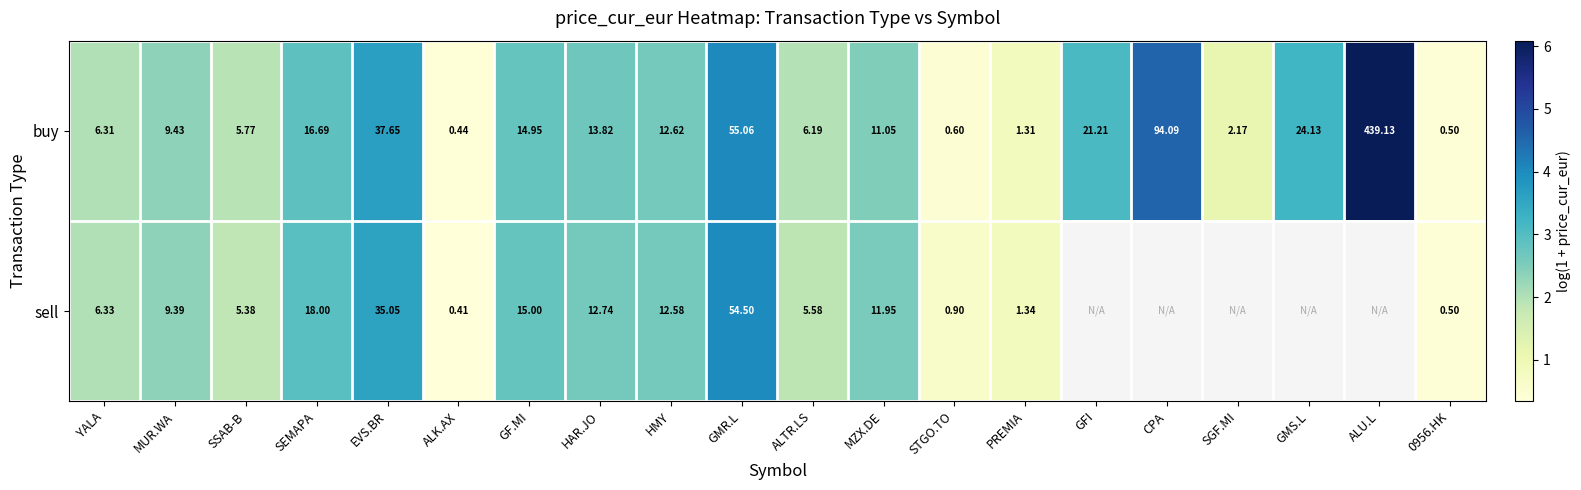

At which label does buy first exceed 12?

SEMAPA